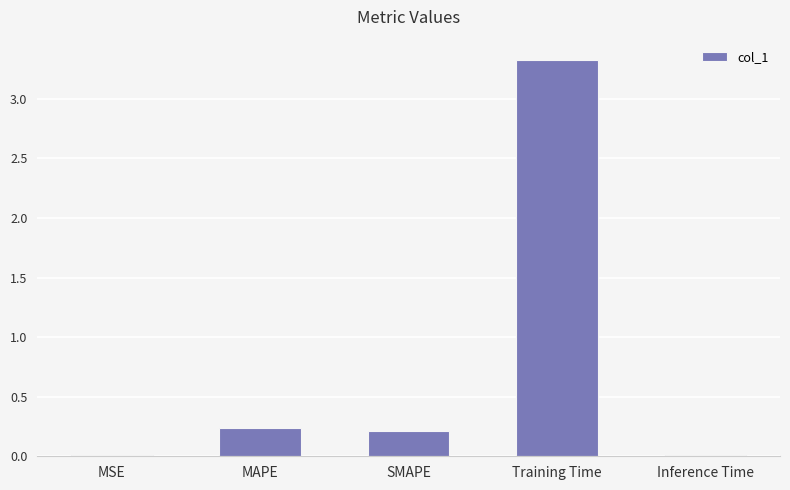

The value at Training Time is 3.3. True or false?

True